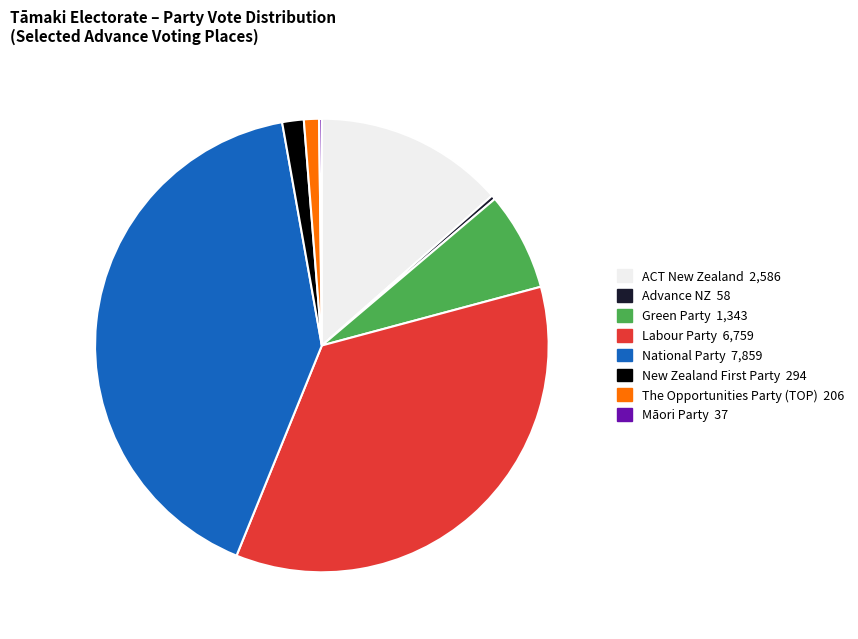

Which slice is the largest?

National Party